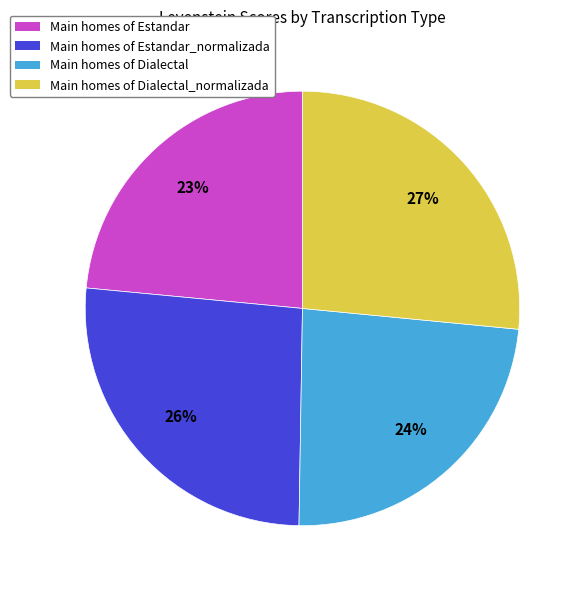

Between Main homes of Estandar_normalizada and Main homes of Dialectal, which is larger?

Main homes of Estandar_normalizada